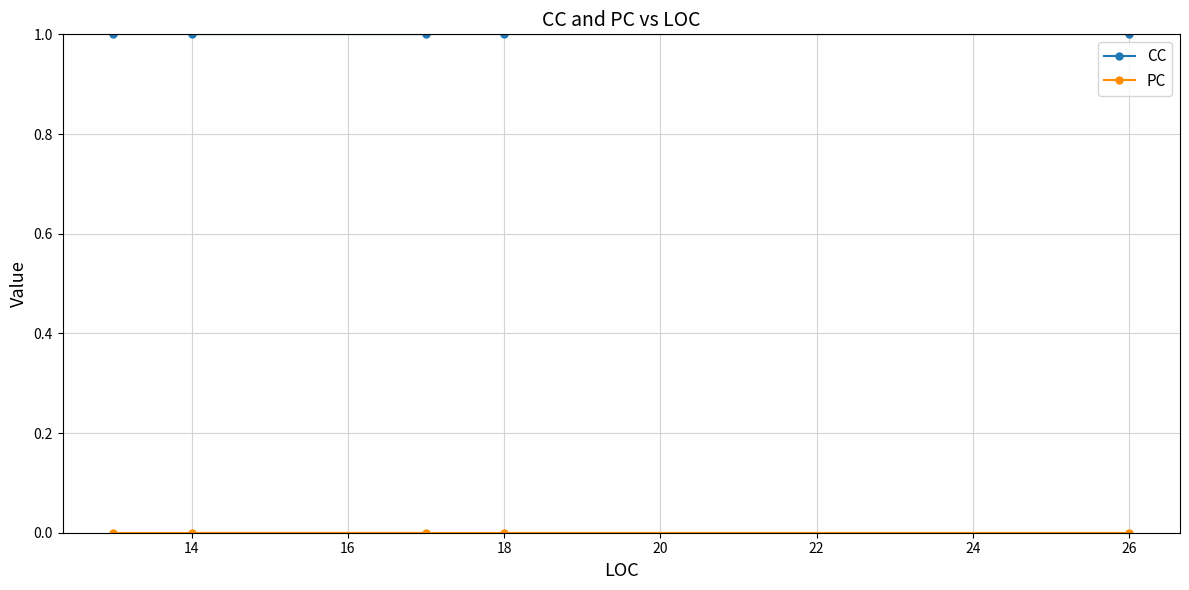

True or false: CC has more than 0 interior local peaks.

False